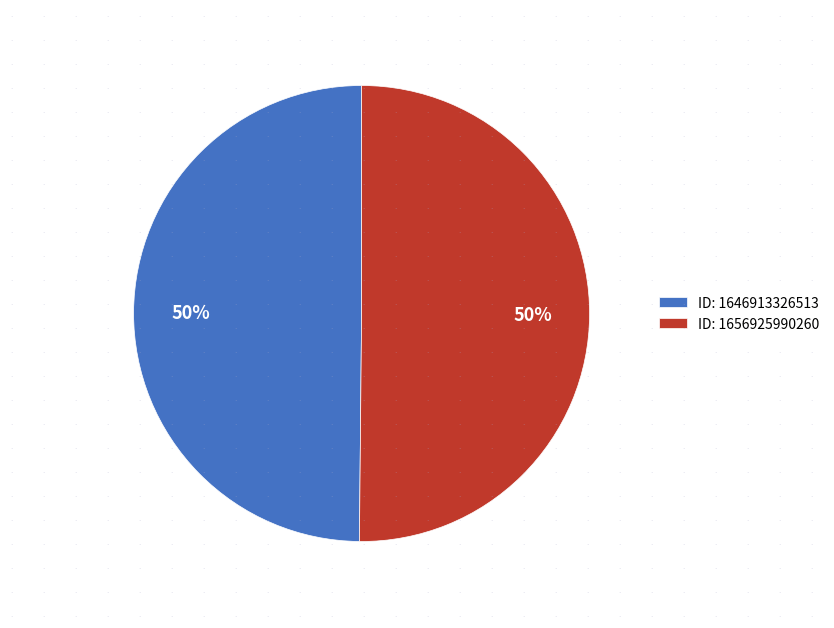

Do ID: 1656925990260 and ID: 1646913326513 together represent more than half of the pie?

Yes